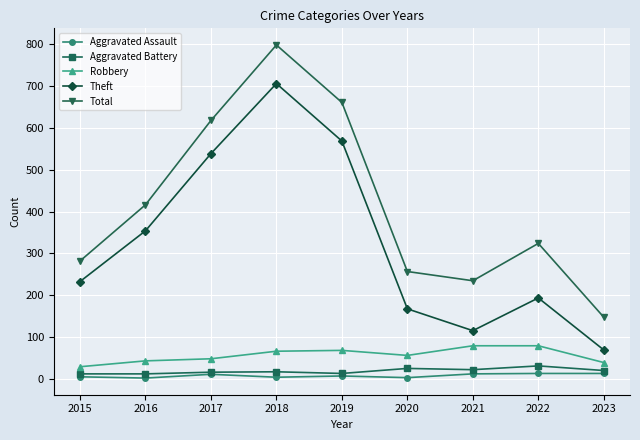

The value of Theft at 2017 is 810. True or false?

False